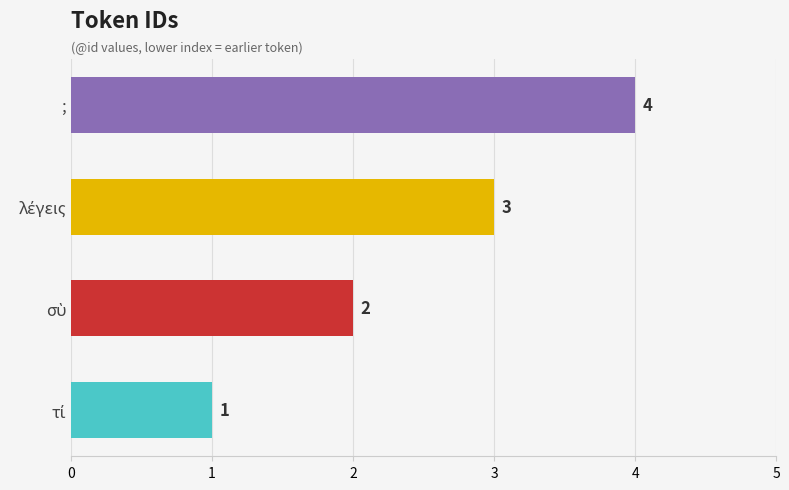

What is the sum of all values?

10